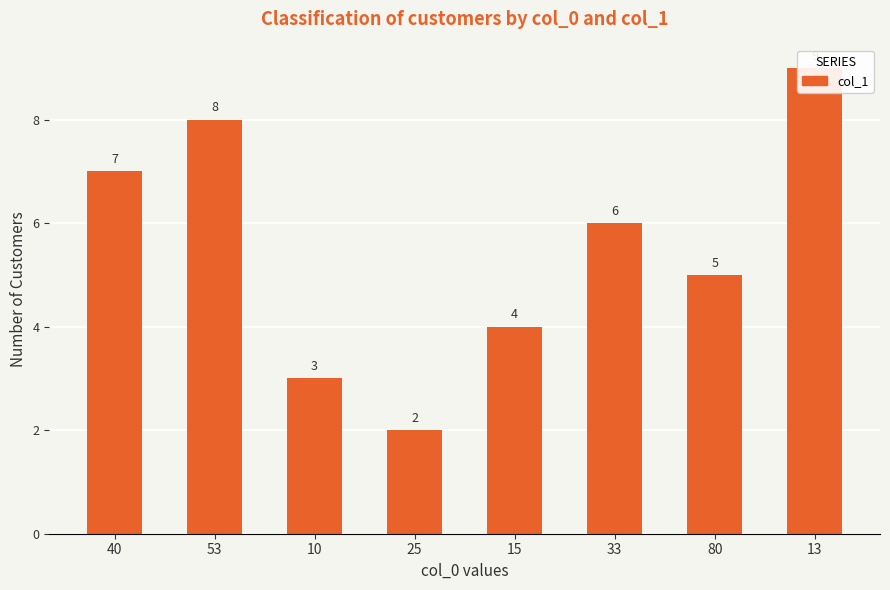

What is the value of the 3rd bar from the left?

3